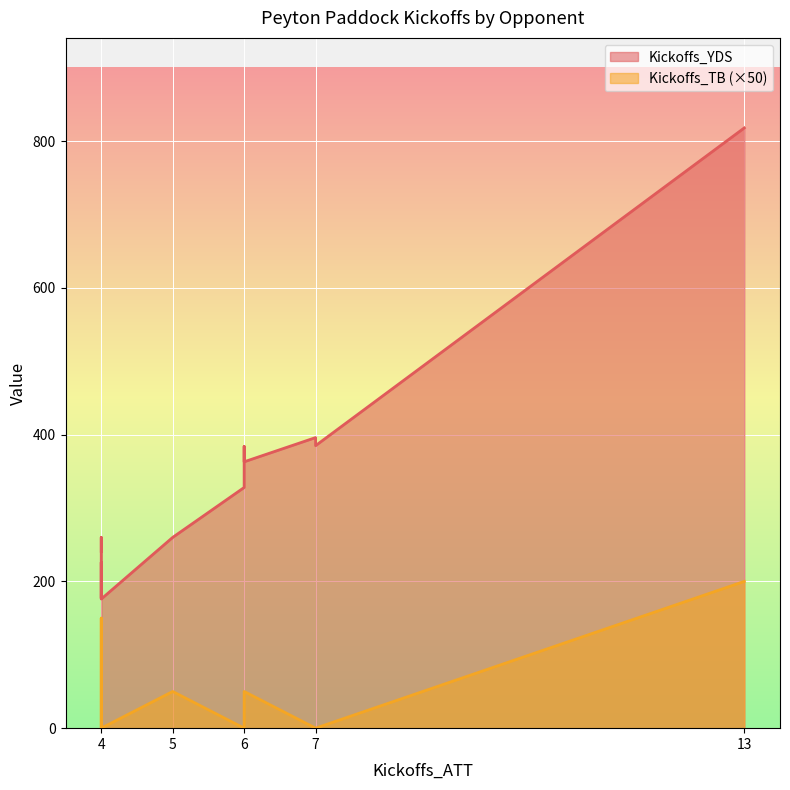

Reading left to right, extract all data points from this chart.

Kickoffs_YDS: UNI=241	Iowa=255	ULM=818	Baylor=260	TCU=177	West Virginia=385	Texas Tech=384	Oklahoma State=328	Oklahoma=363	Texas=260	Kansas=396	Kansas State=176	Notre Dame=226
Kickoffs_TB: UNI=0	Iowa=2	ULM=4	Baylor=3	TCU=0	West Virginia=0	Texas Tech=1	Oklahoma State=0	Oklahoma=1	Texas=1	Kansas=0	Kansas State=0	Notre Dame=0